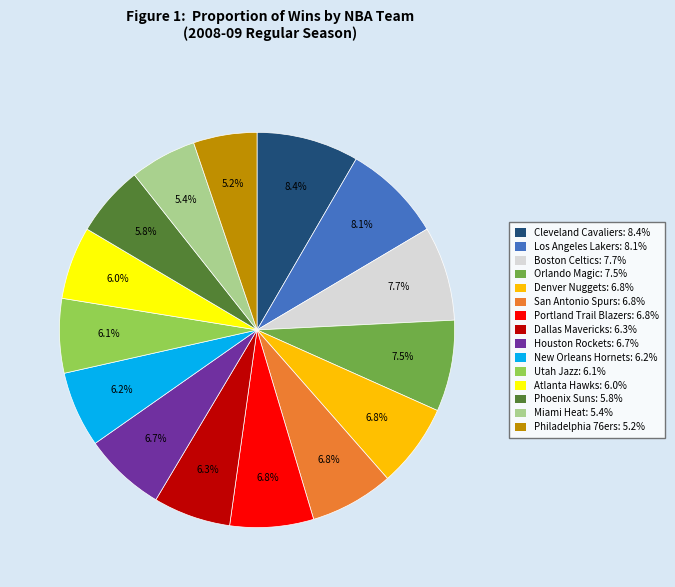

Approximately how many times larger is the value at Houston Rockets: 6.7% compared to Los Angeles Lakers: 8.1%?

0.8